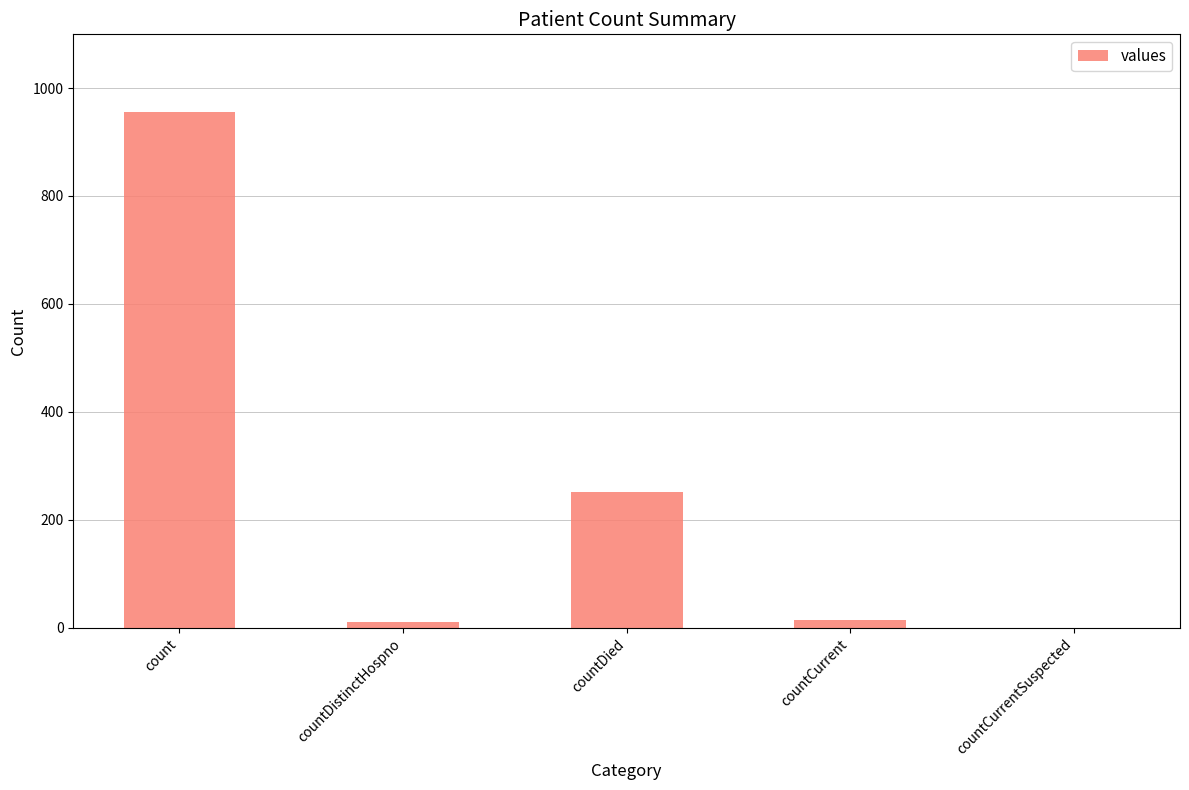

Is it true that the value at countCurrent is 14?

True